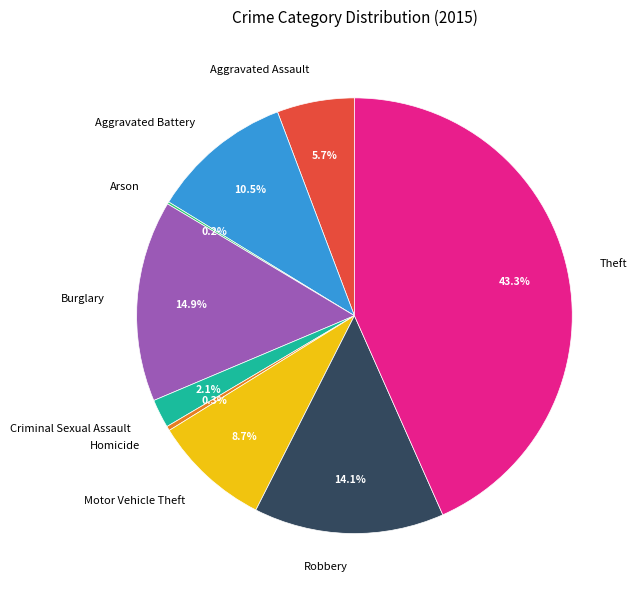

What percentage is the Robbery slice, to the nearest percent?

14%